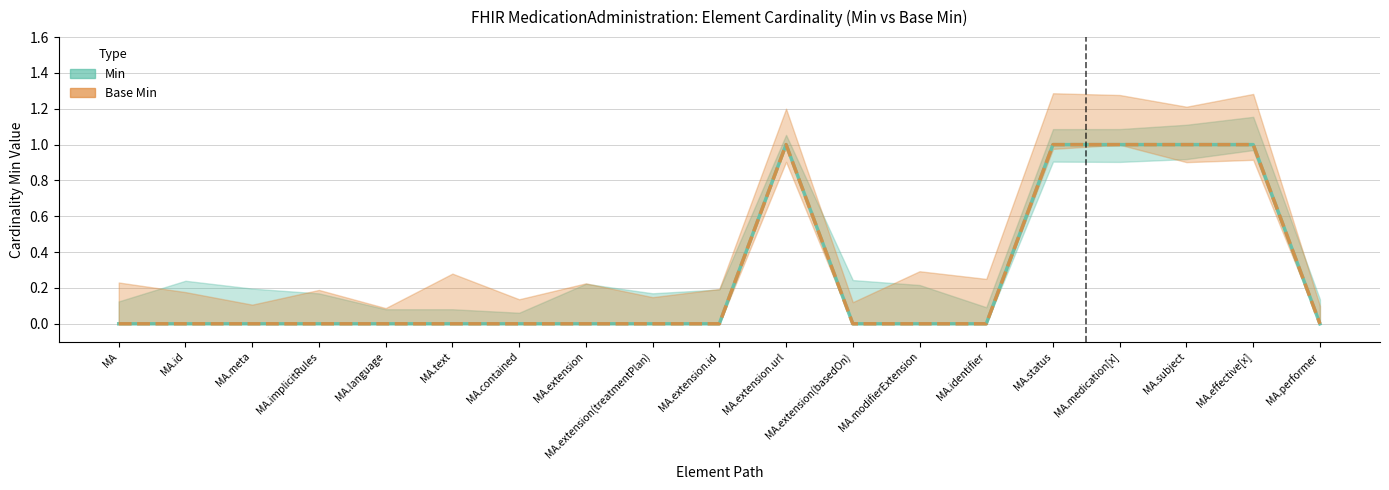

True or false: Min and Base Min intersect in this chart.

False